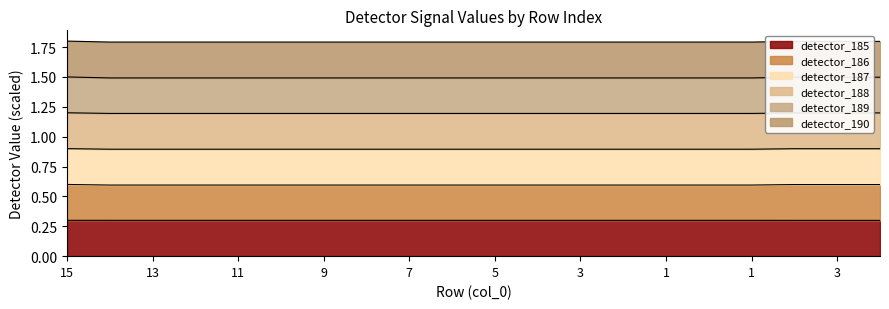

Does the chart display data point markers on the line(s)?

No